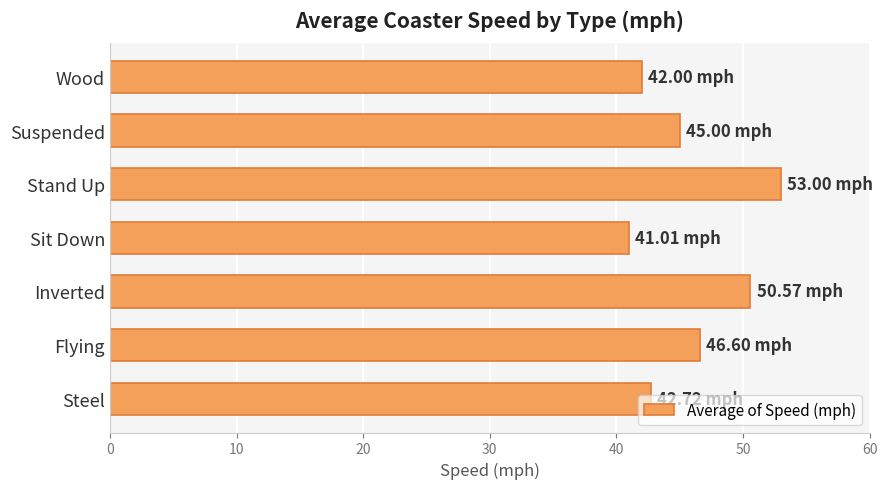

What is the greatest value displayed?

53.0